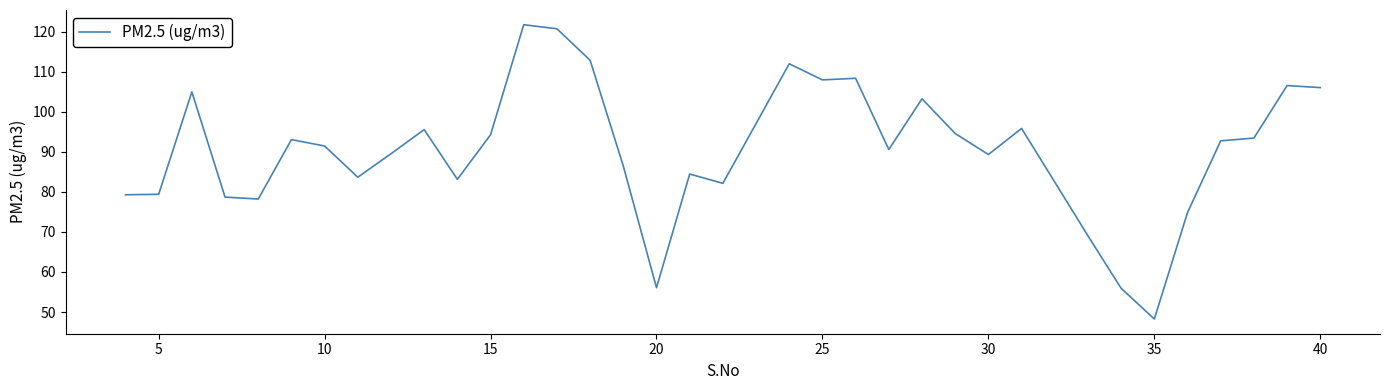

What is the difference between the maximum and minimum values?

73.6